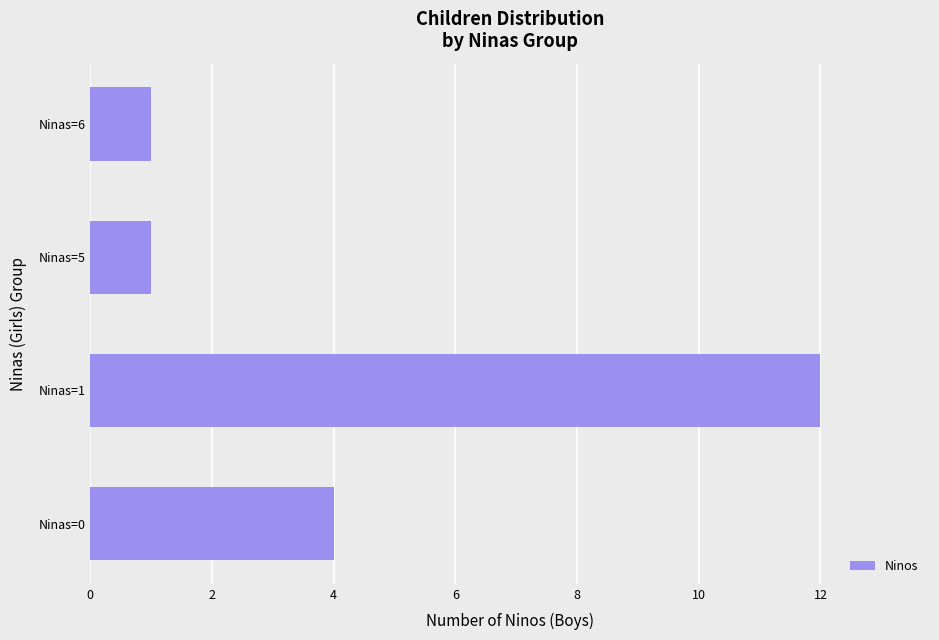

How many values are below 4?

2